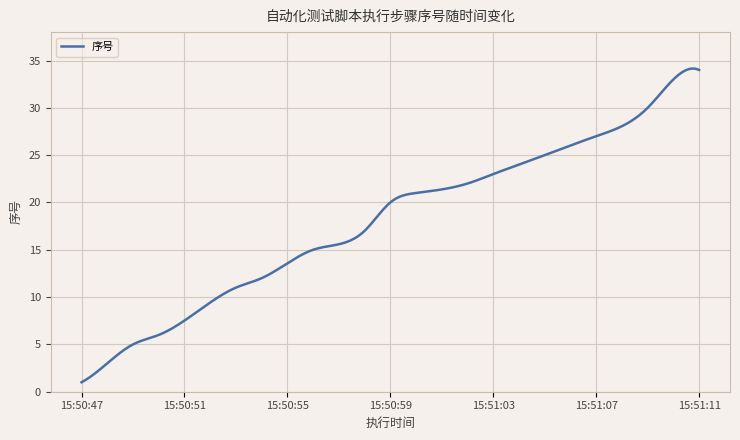

What is the maximum value shown in the chart?

34.1